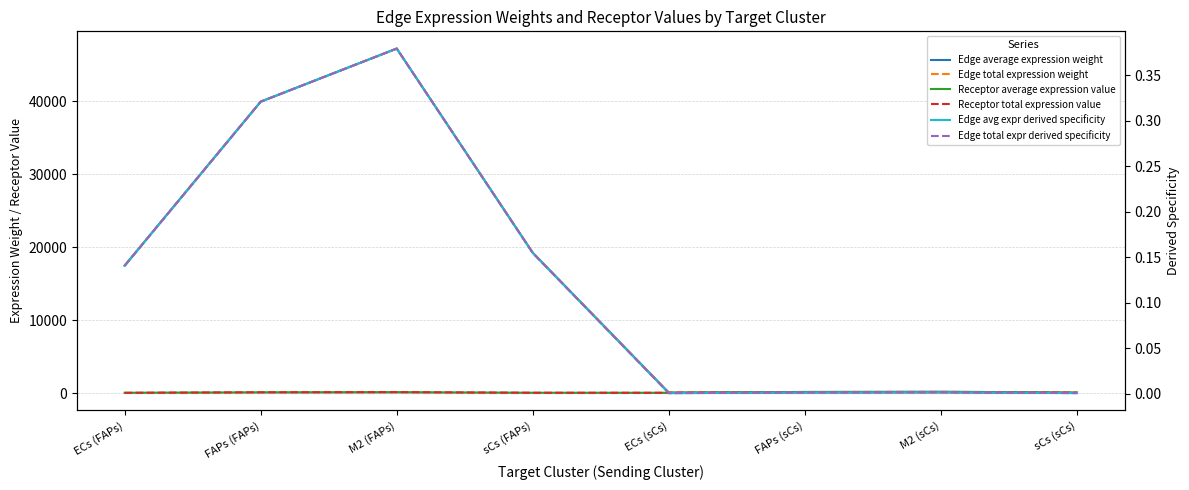

The Edge total expression weight series shows 220.8 at FAPs (sCs). True or false?

False